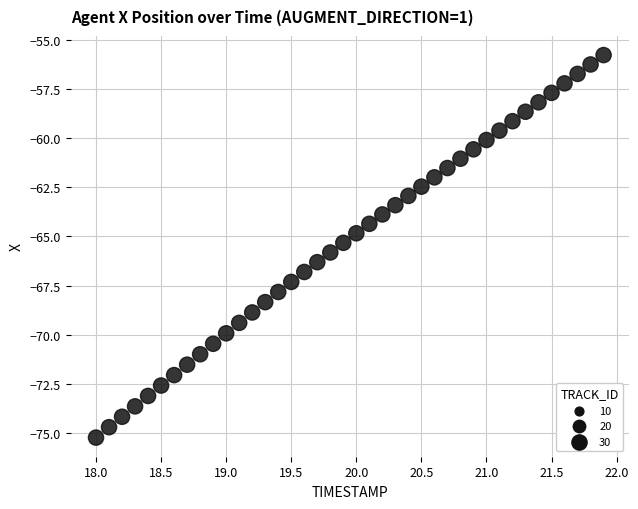

What is the range of X values (max minus min)?

3.9